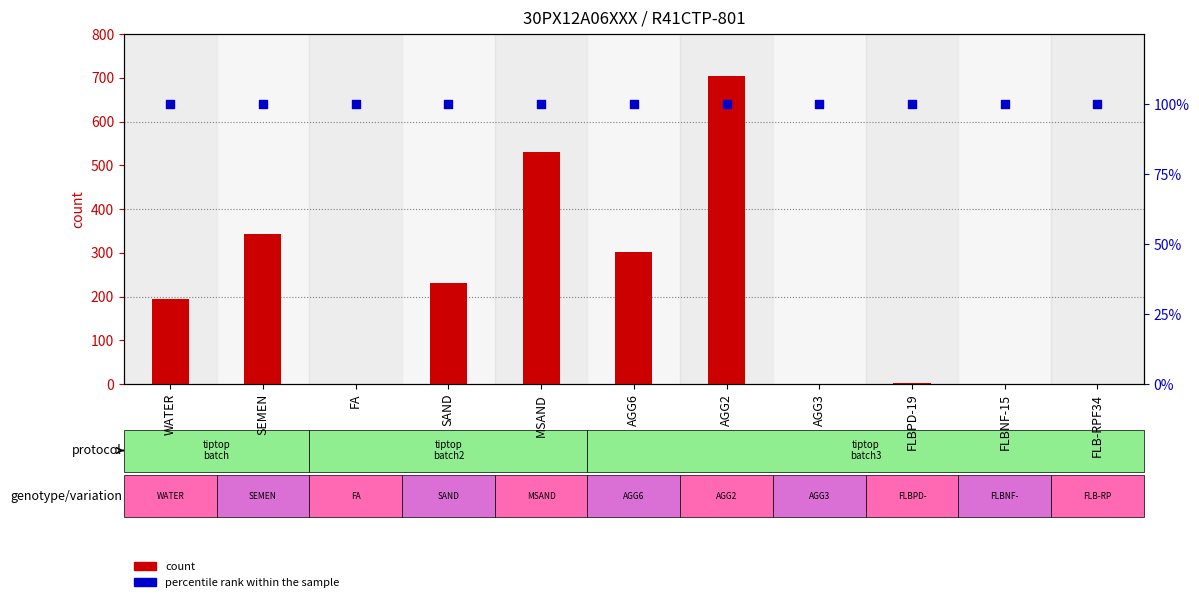

Which series has the largest total across all categories?

count